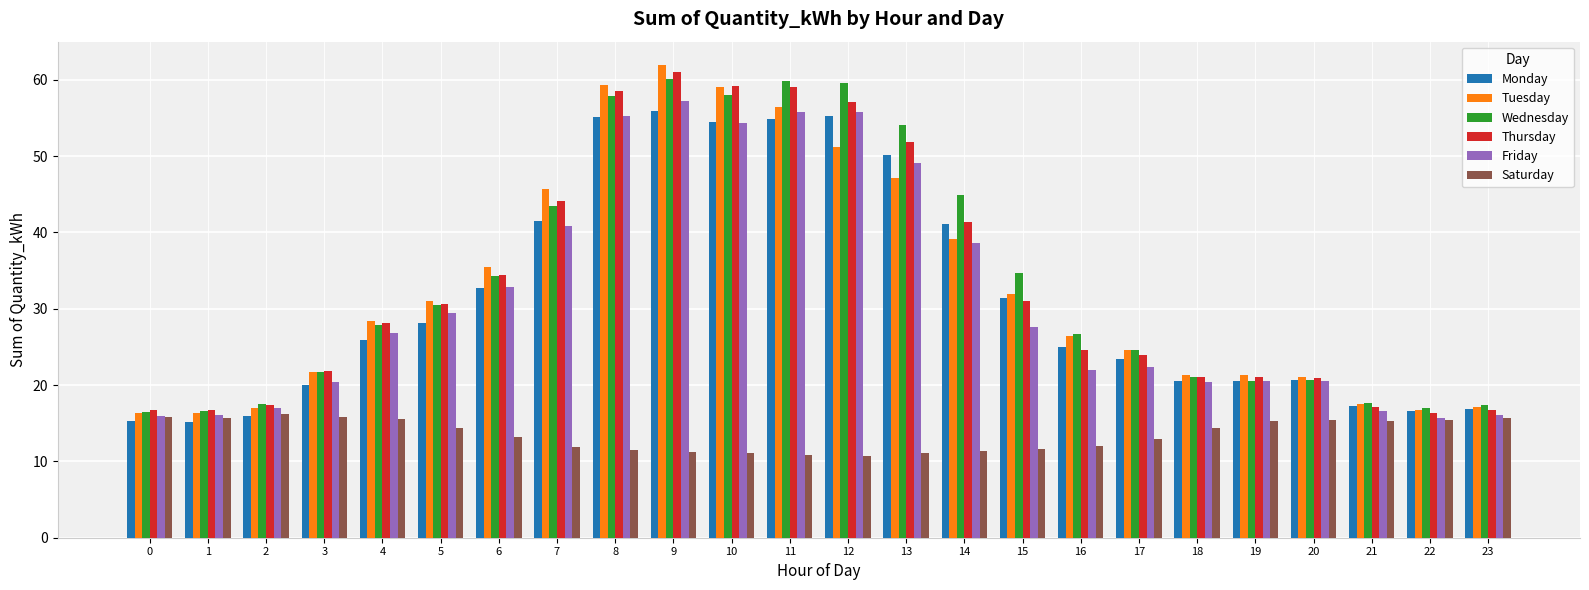

Are the bars horizontal?

No